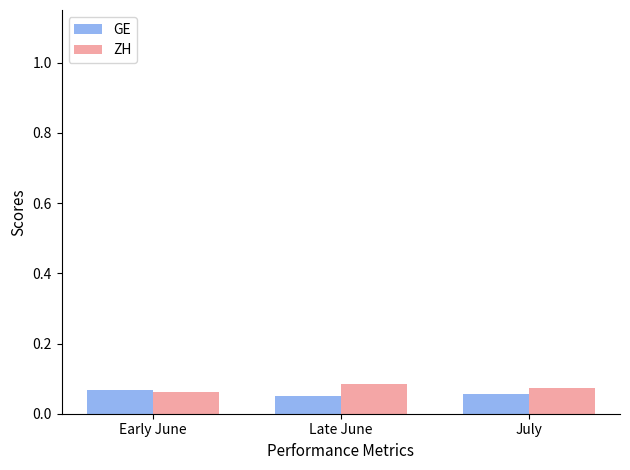

The ZH series shows 0.0 at July. True or false?

False